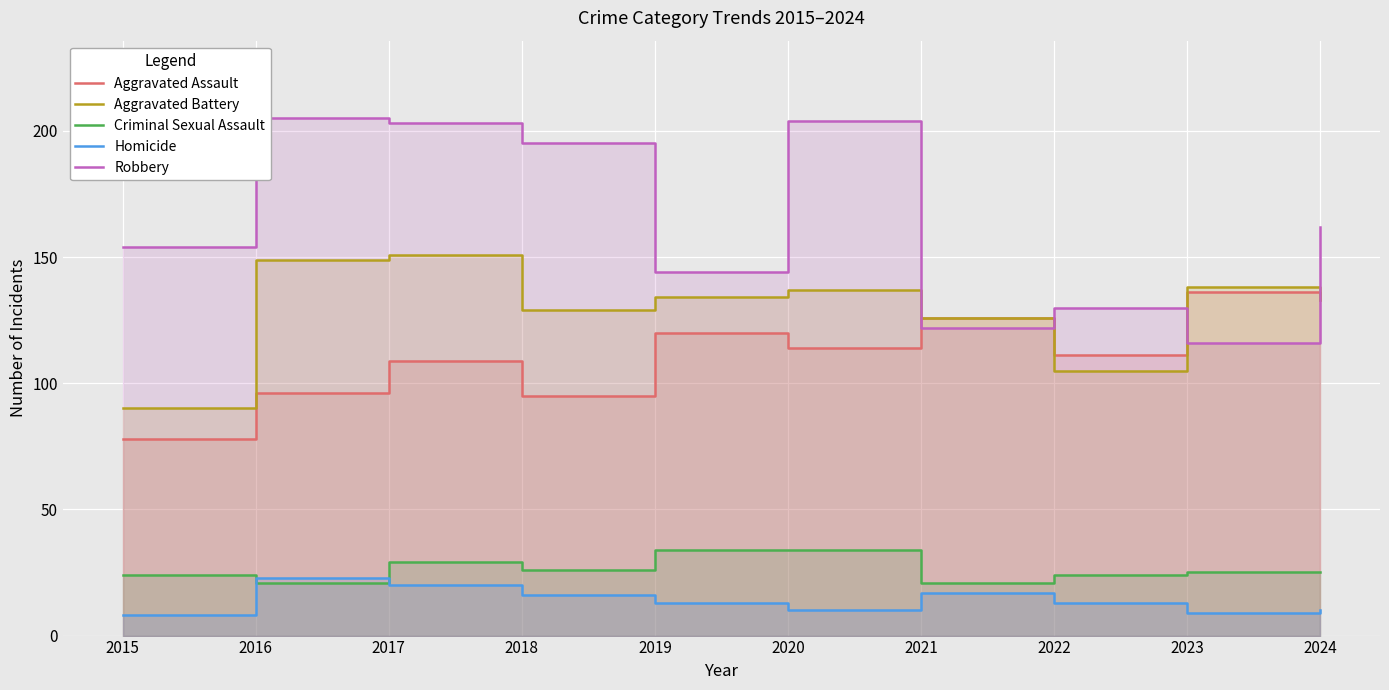

True or false: Aggravated Battery has a value of 134 at 2015.

False